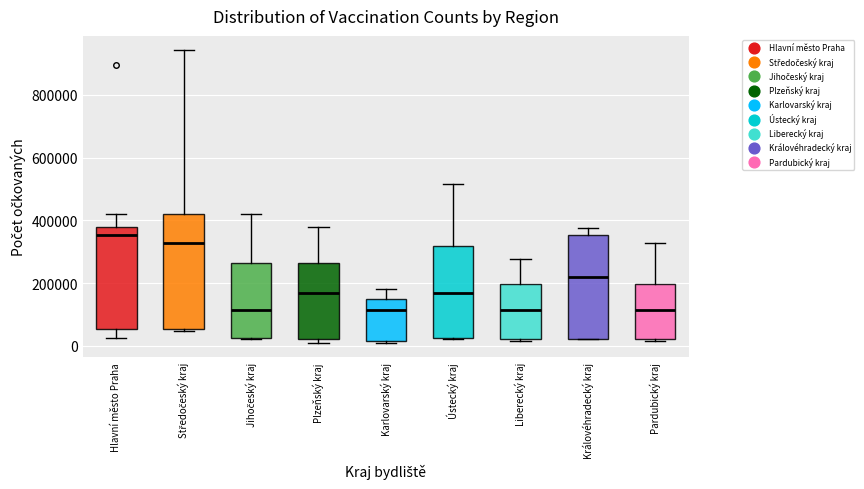

Reading left to right, transcribe this box plot: for each box, give where its median line is, the range the box spans, and where its two whiskers end, as read against the y-axis. The values are not printed on the chart, so give them approximately, as read against the axis.

Hlavní město Praha: median 360000, box 60000 to 380000, whiskers 20000 to 420000
Středočeský kraj: median 320000, box 60000 to 420000, whiskers 40000 to 940000
Jihočeský kraj: median 120000, box 20000 to 260000, whiskers 20000 to 420000
Plzeňský kraj: median 160000, box 20000 to 260000, whiskers 20000 (just below the box's lower edge) to 380000
Karlovarský kraj: median 120000, box 20000 to 140000, whiskers 20000 to 180000
Ústecký kraj: median 160000, box 20000 to 320000, whiskers 20000 to 520000
Liberecký kraj: median 120000, box 20000 to 200000, whiskers 20000 to 280000
Královéhradecký kraj: median 220000, box 20000 to 360000, whiskers 20000 to 380000
Pardubický kraj: median 120000, box 20000 to 200000, whiskers 20000 to 320000